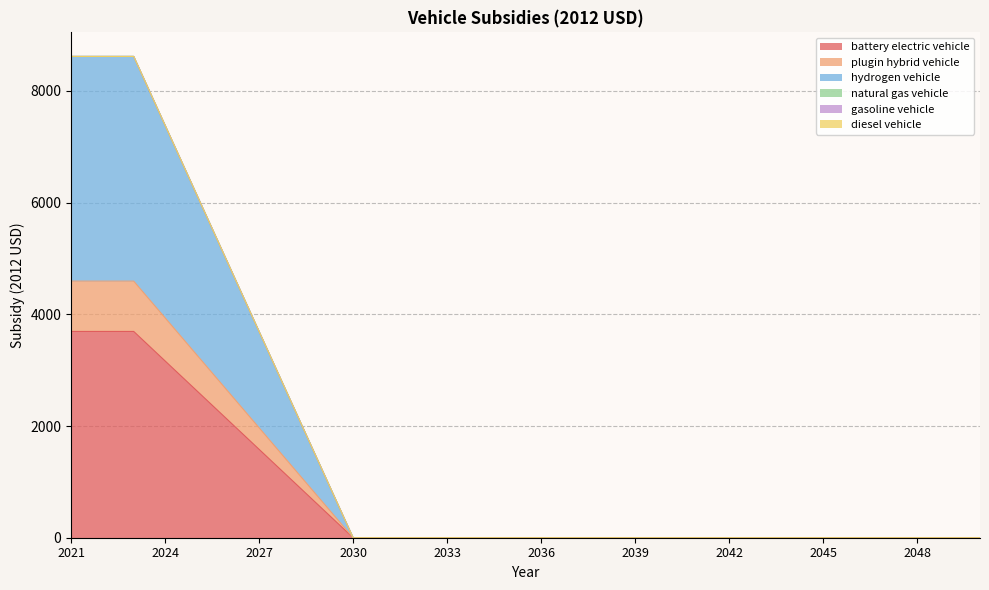

True or false: battery electric vehicle and hydrogen vehicle cross at least once.

False